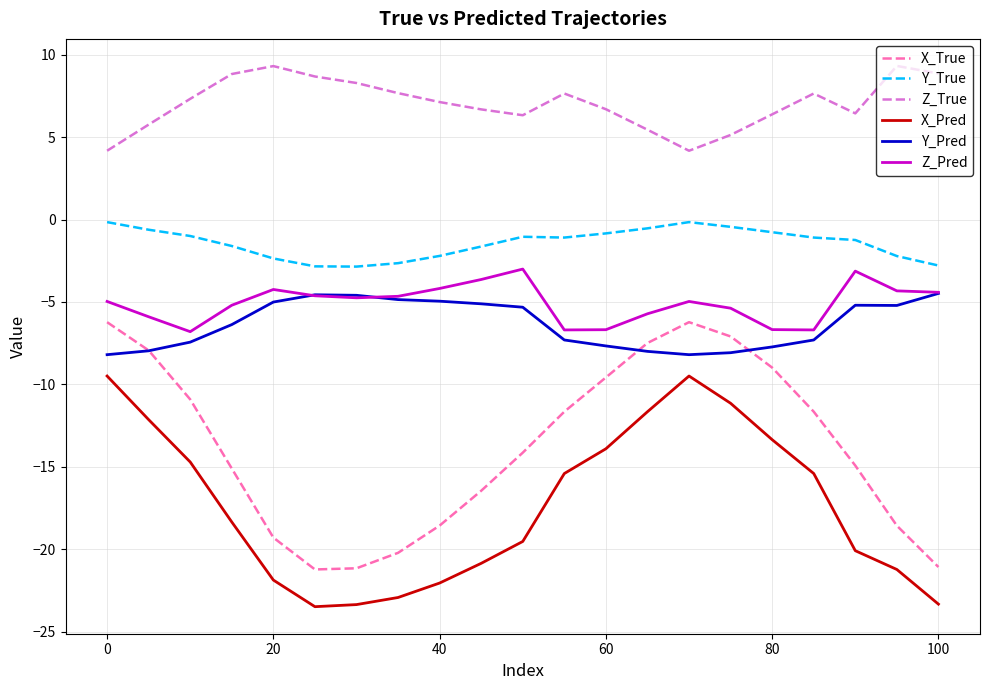

What is the lowest value of the Z_Pred series?

-6.8